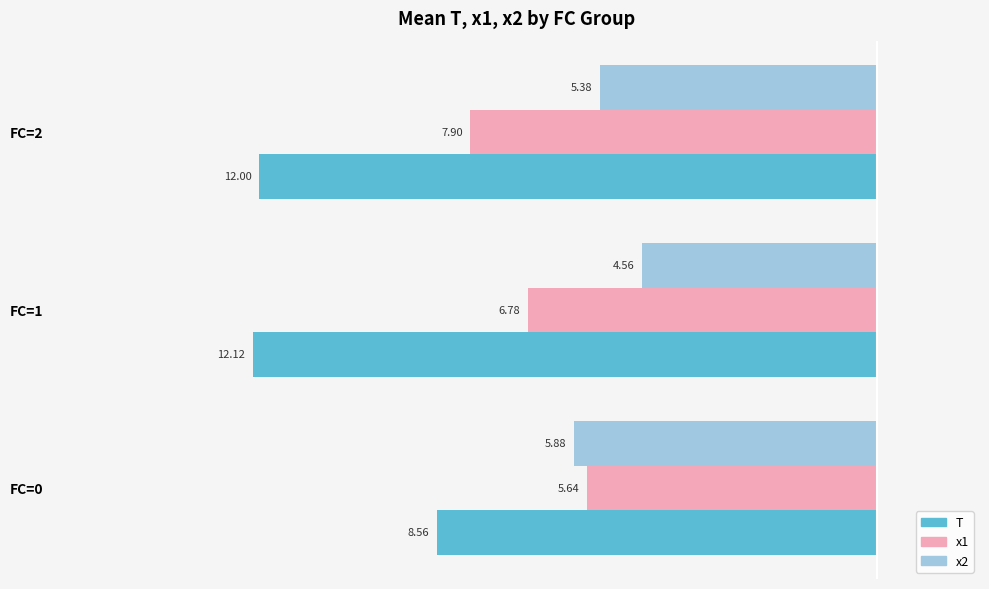

What is the value of the T bar at the 2nd from the left?

-12.1